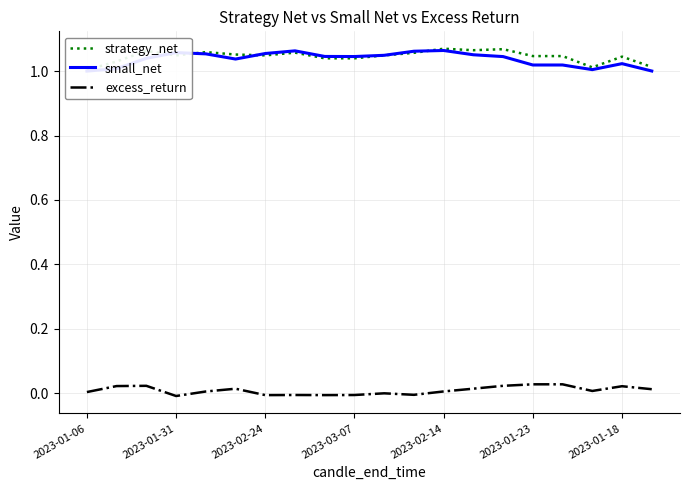

Is it true that strategy_net equals 1.1 at 2023-02-24?

True